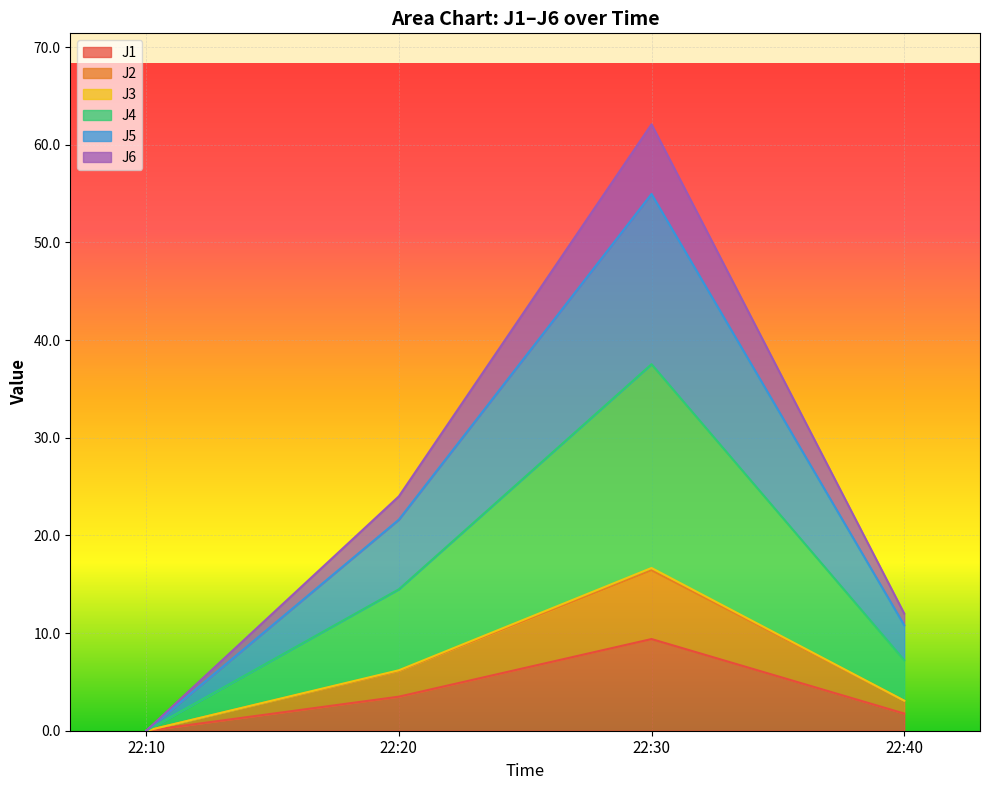

Is it true that J1 equals 0.0 at 22:10?

True